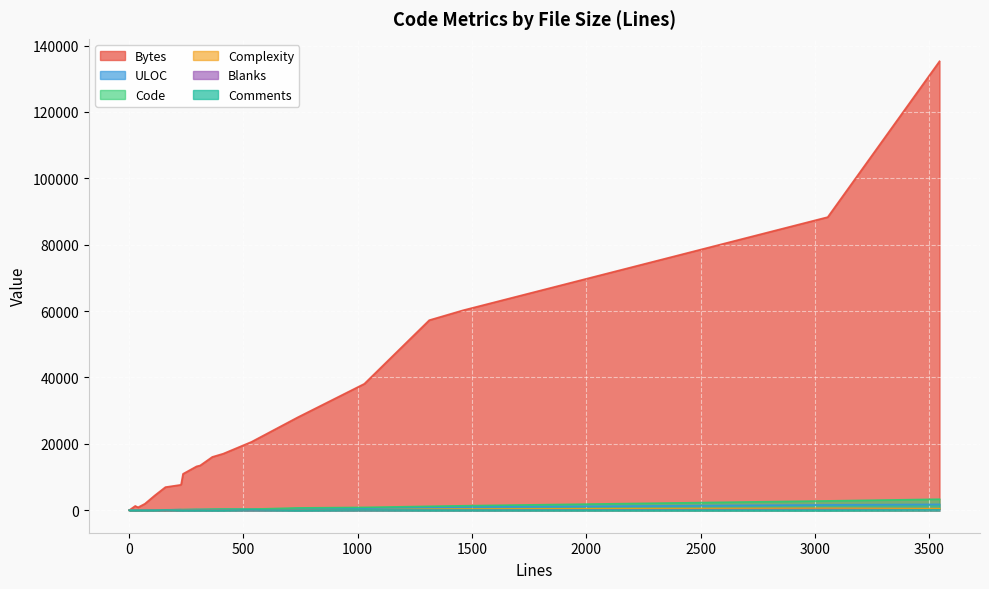

List the labels in order of Bytes value, smallest first.

2, 6, 11, 9, 13, 1, 19, 5, 8, 12, 17, 16, 7, 18, 10, 4, 14, 3, 0, 15